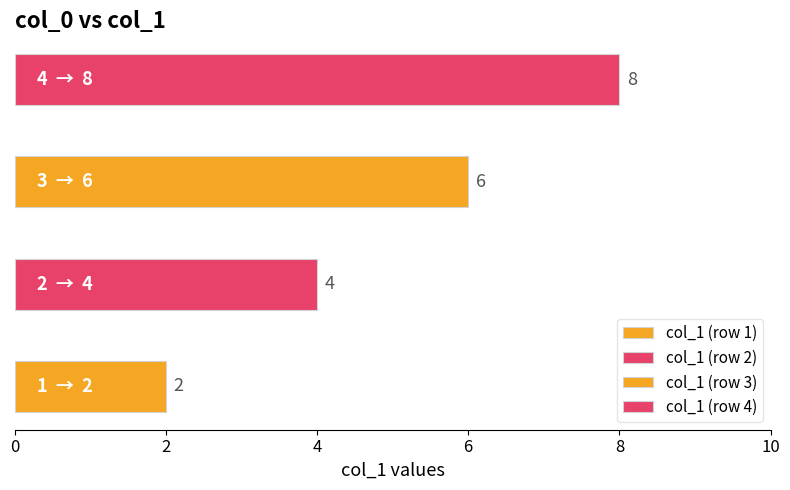

How many values are between 4 and 8?

3